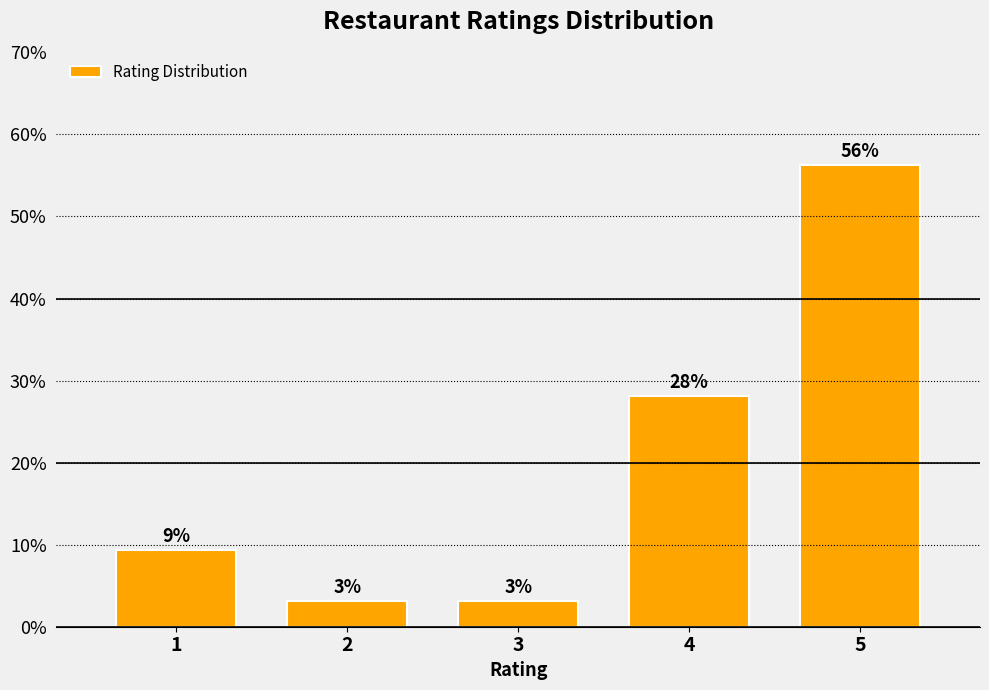

How many bars are there in total?

5